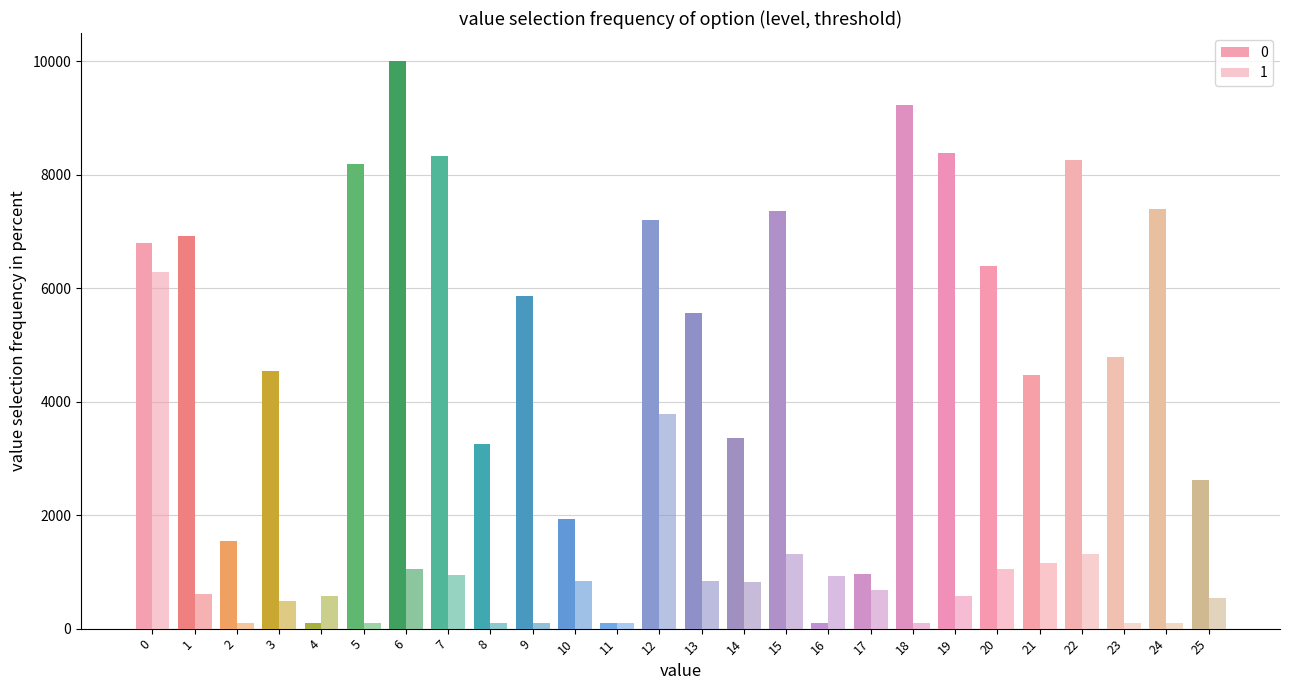

Rank the series by their maximum value, from highest to lowest.

0, 1